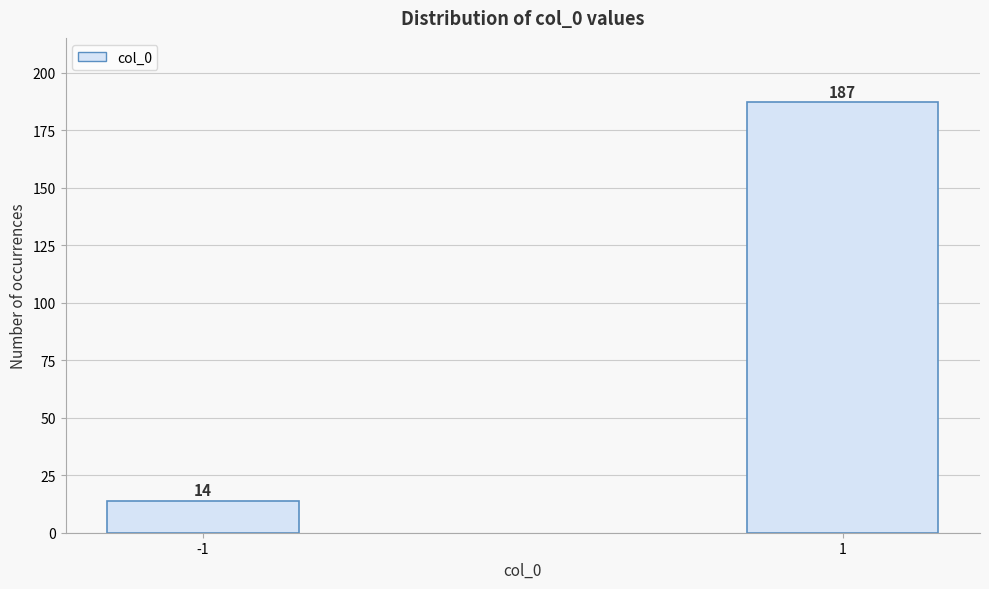

Reading left to right, extract all data points from this chart.

-1=14	1=187